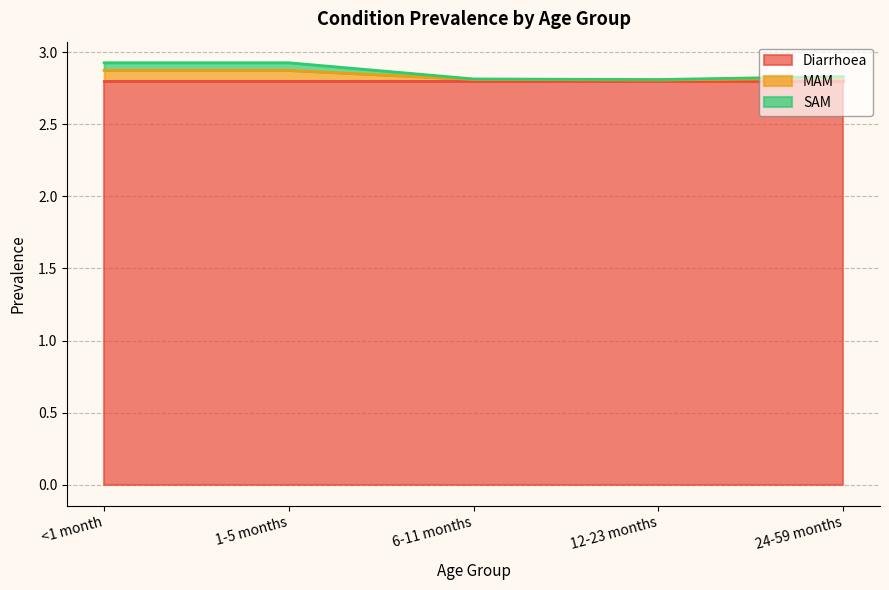

What position from the right is 1-5 months?

4